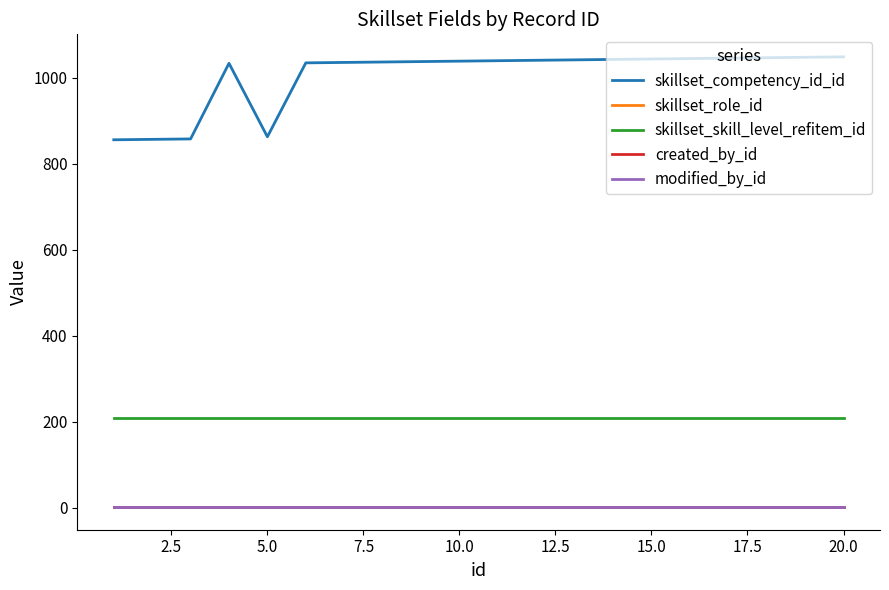

Does the chart display data point markers on the line(s)?

No